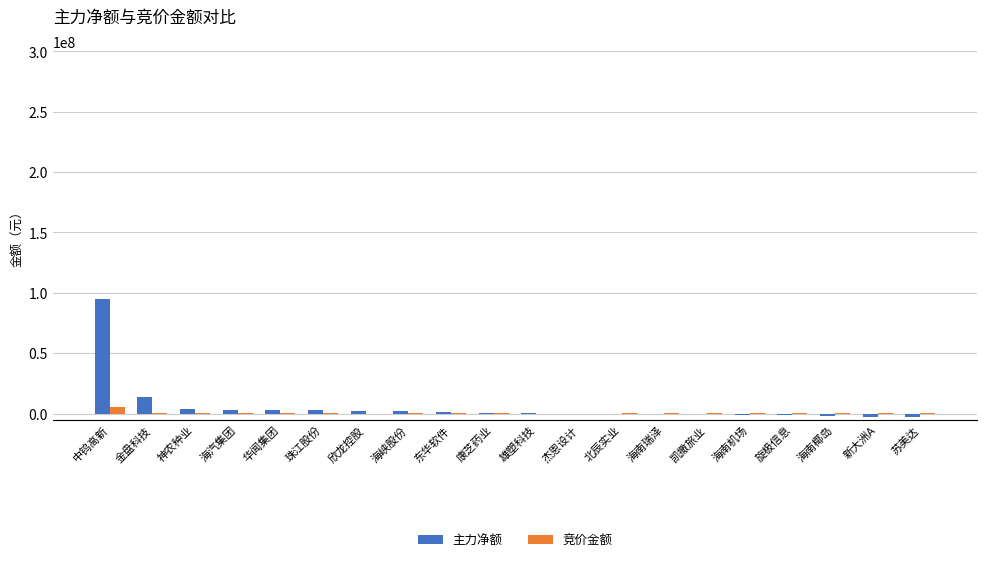

At which category does the chart reach its peak across all series?

中钨高新